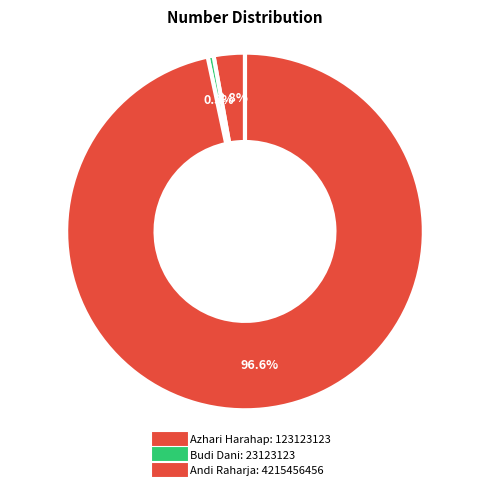

Combined, do Azhari Harahap and Budi Dani account for over 50%?

No